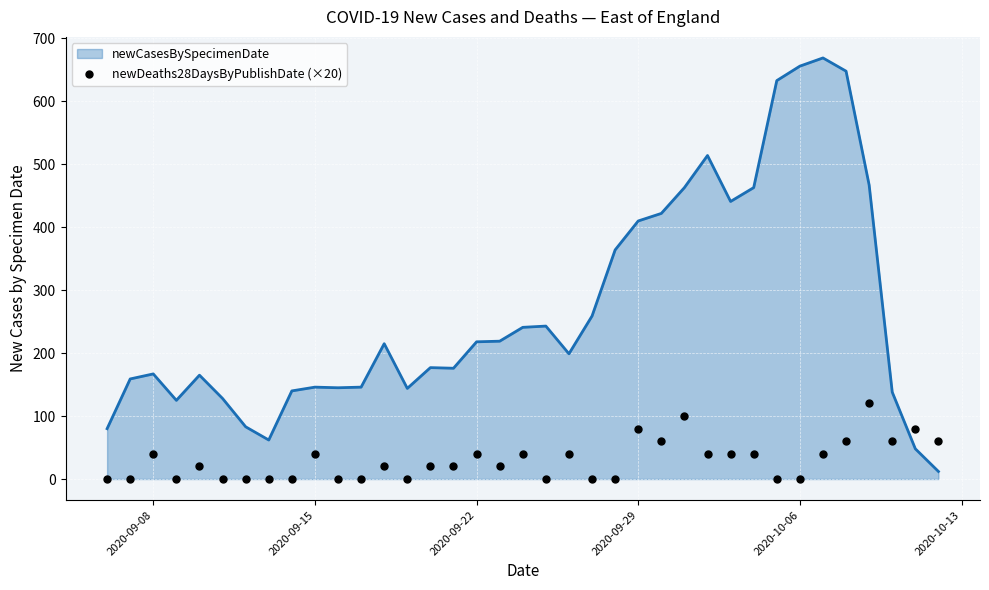

What is the highest value of the newCasesBySpecimenDate series?

669